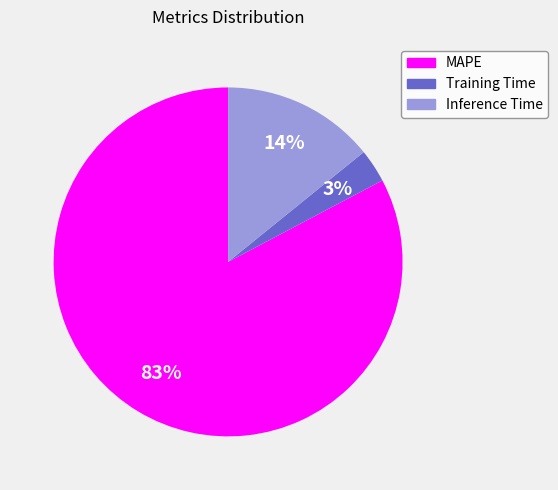

What is the smallest slice in the pie chart?

Training Time